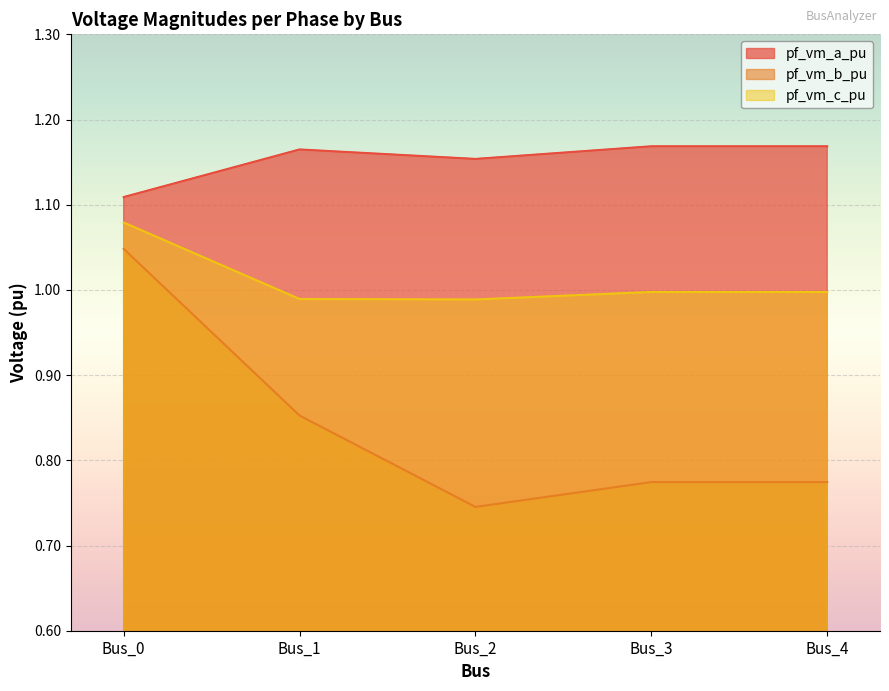

What is the difference between the second highest and second lowest values in the pf_vm_b_pu series?

0.1